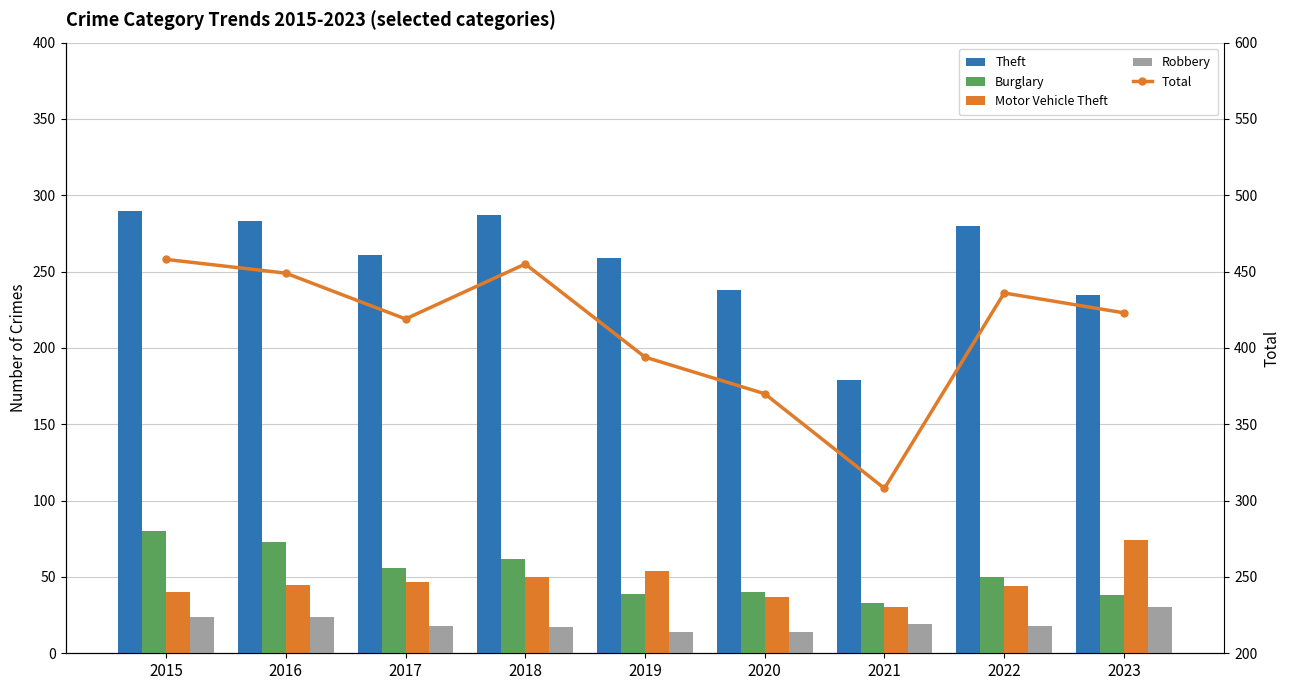

What is the value of the Theft bar at the 6th from the left?

238